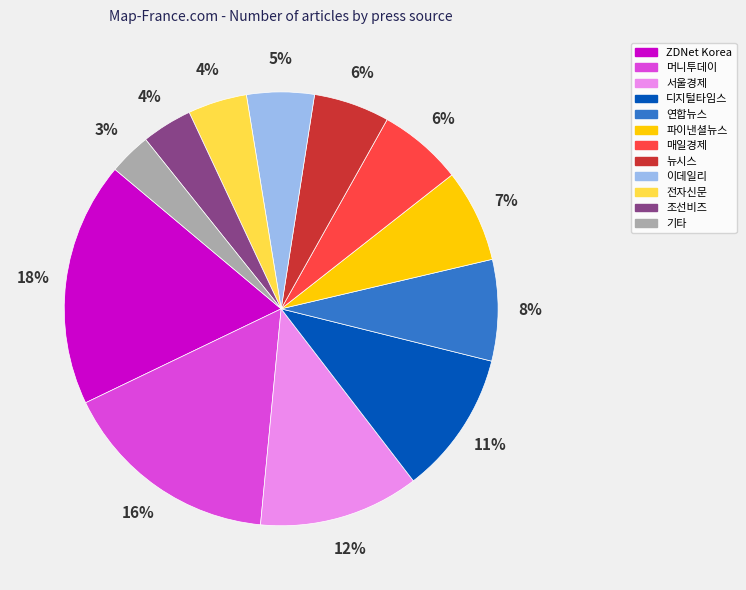

Is the sum of 매일경제 and 디지털타임스 greater than half?

No